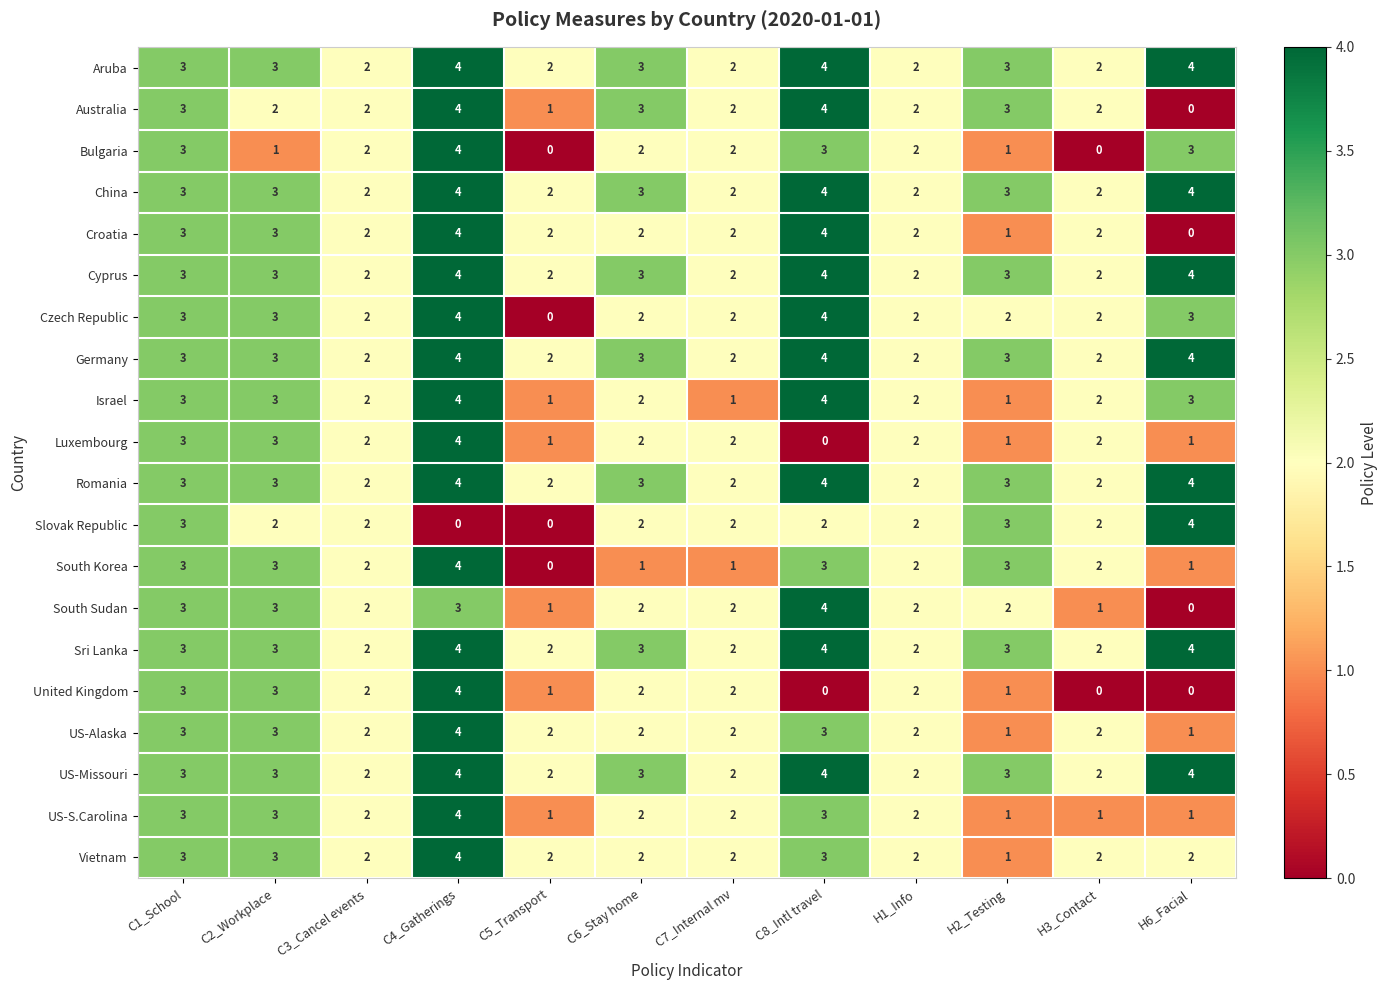

At which category is the sum across all series the highest?

C4_Gatherings